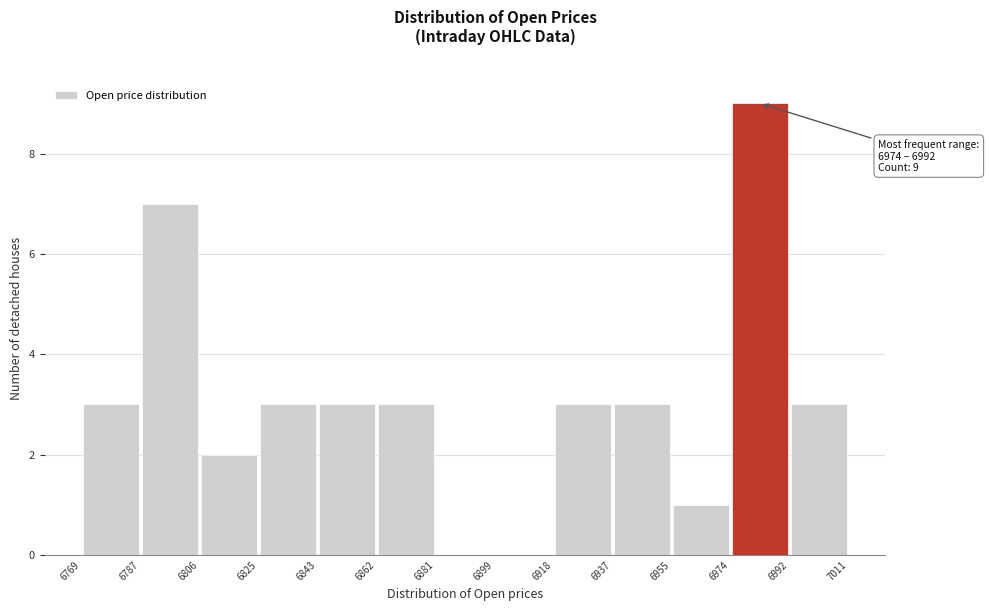

Over which range of the x-axis is the bar tallest?

6974 to 6992